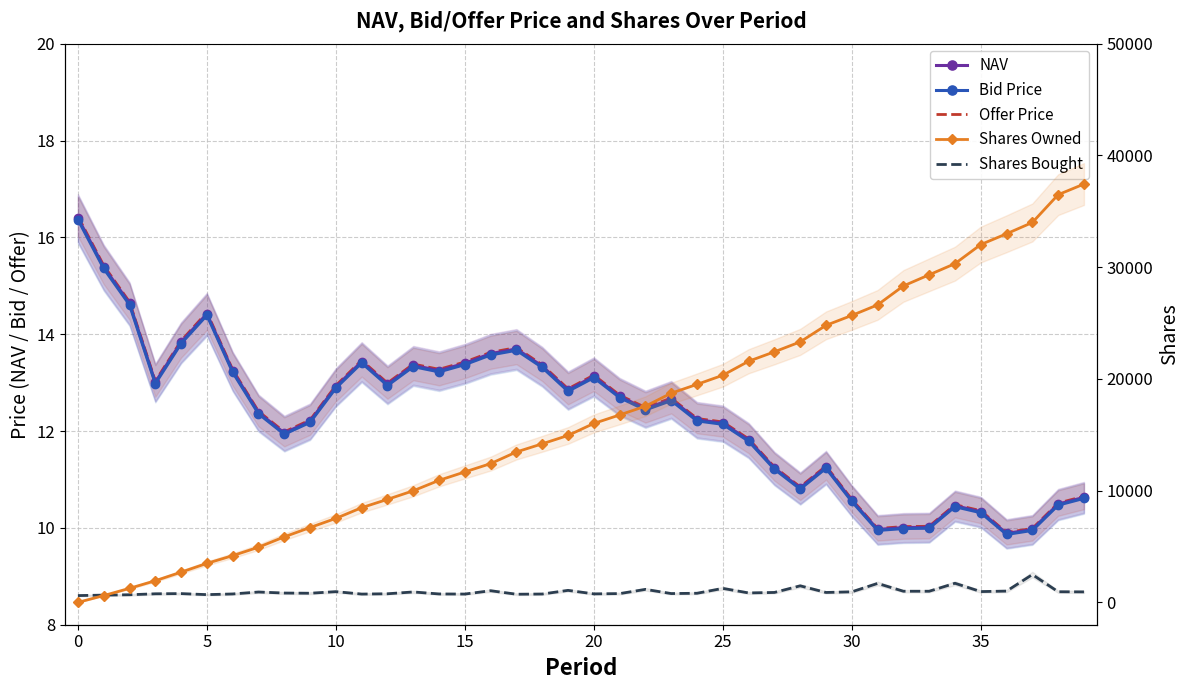

Is the value of Bid Price at 27 greater than the value of Offer Price at 34?

Yes